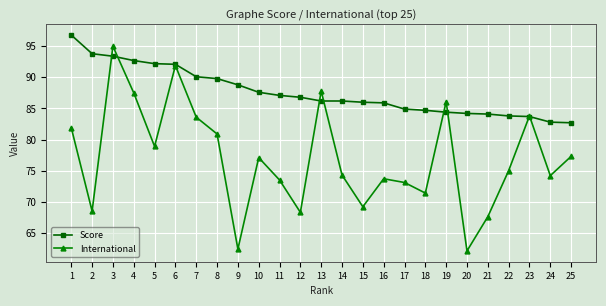

The value of Score at 16 is 85.9. True or false?

True